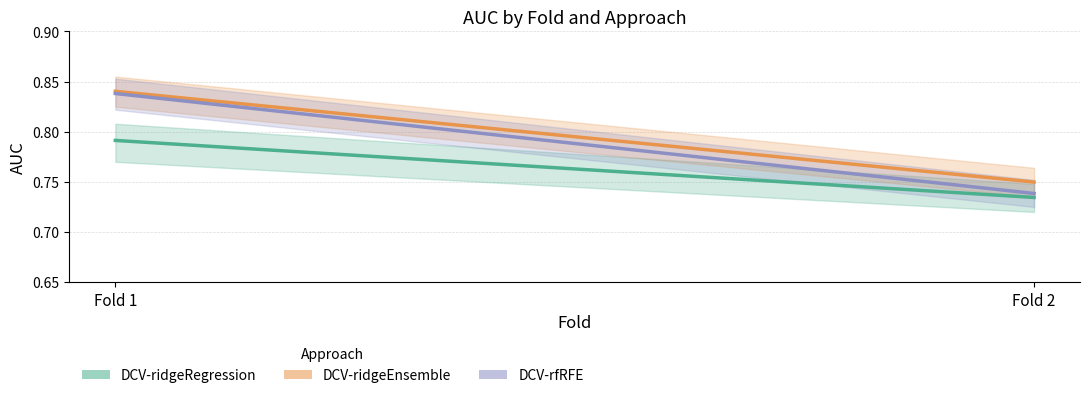

Where is DCV-rfRFE nearest to the value 0?

Fold 2